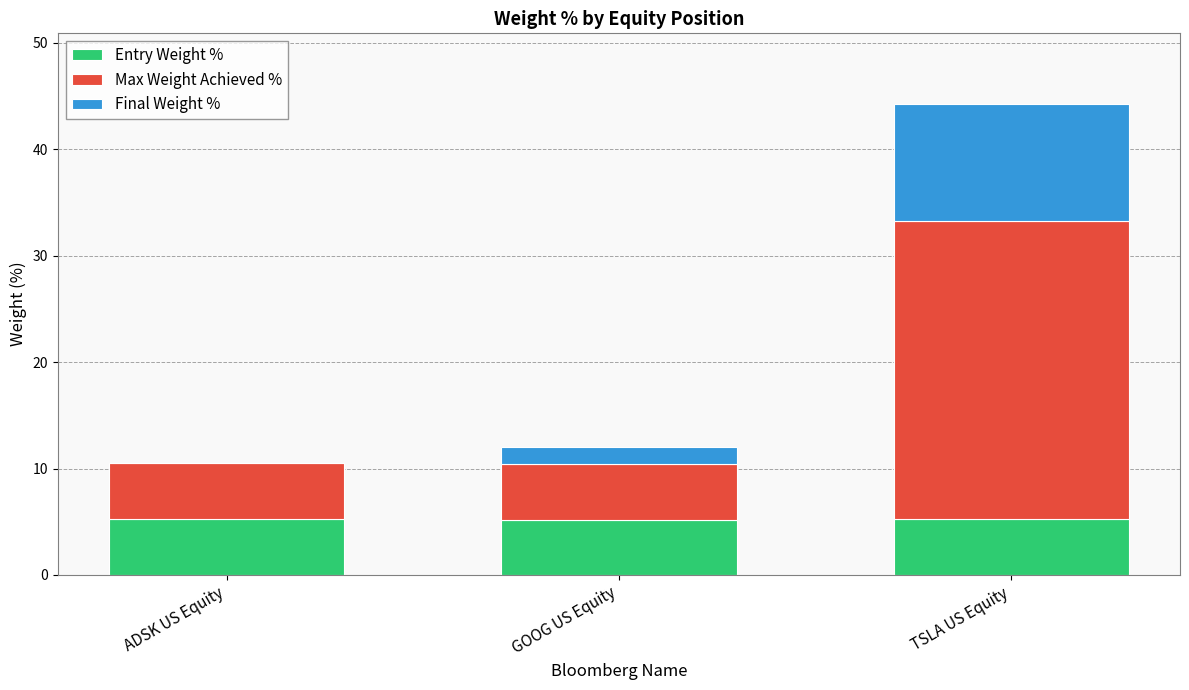

The value of Entry Weight % at ADSK US Equity is 5.2. True or false?

True